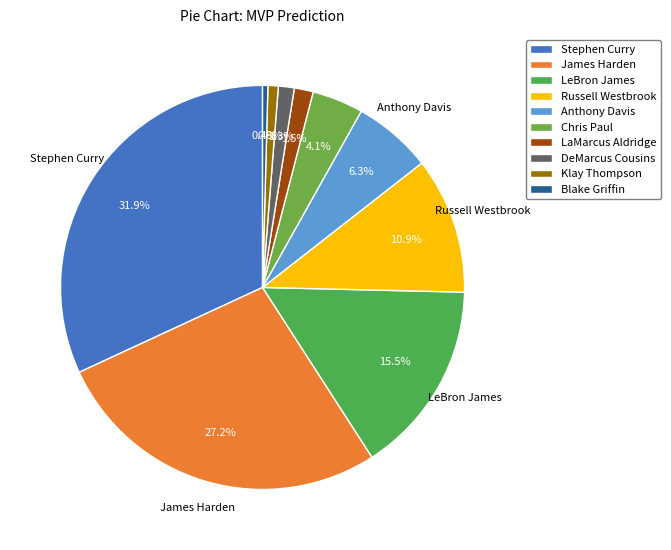

Combined, do DeMarcus Cousins and Blake Griffin account for over 50%?

No